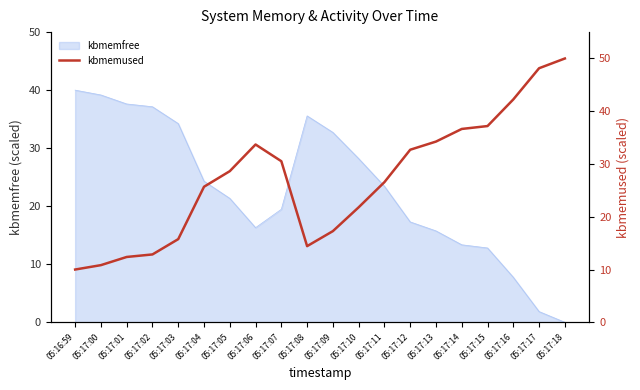

What is the difference between the maximum and second lowest values?

39.2